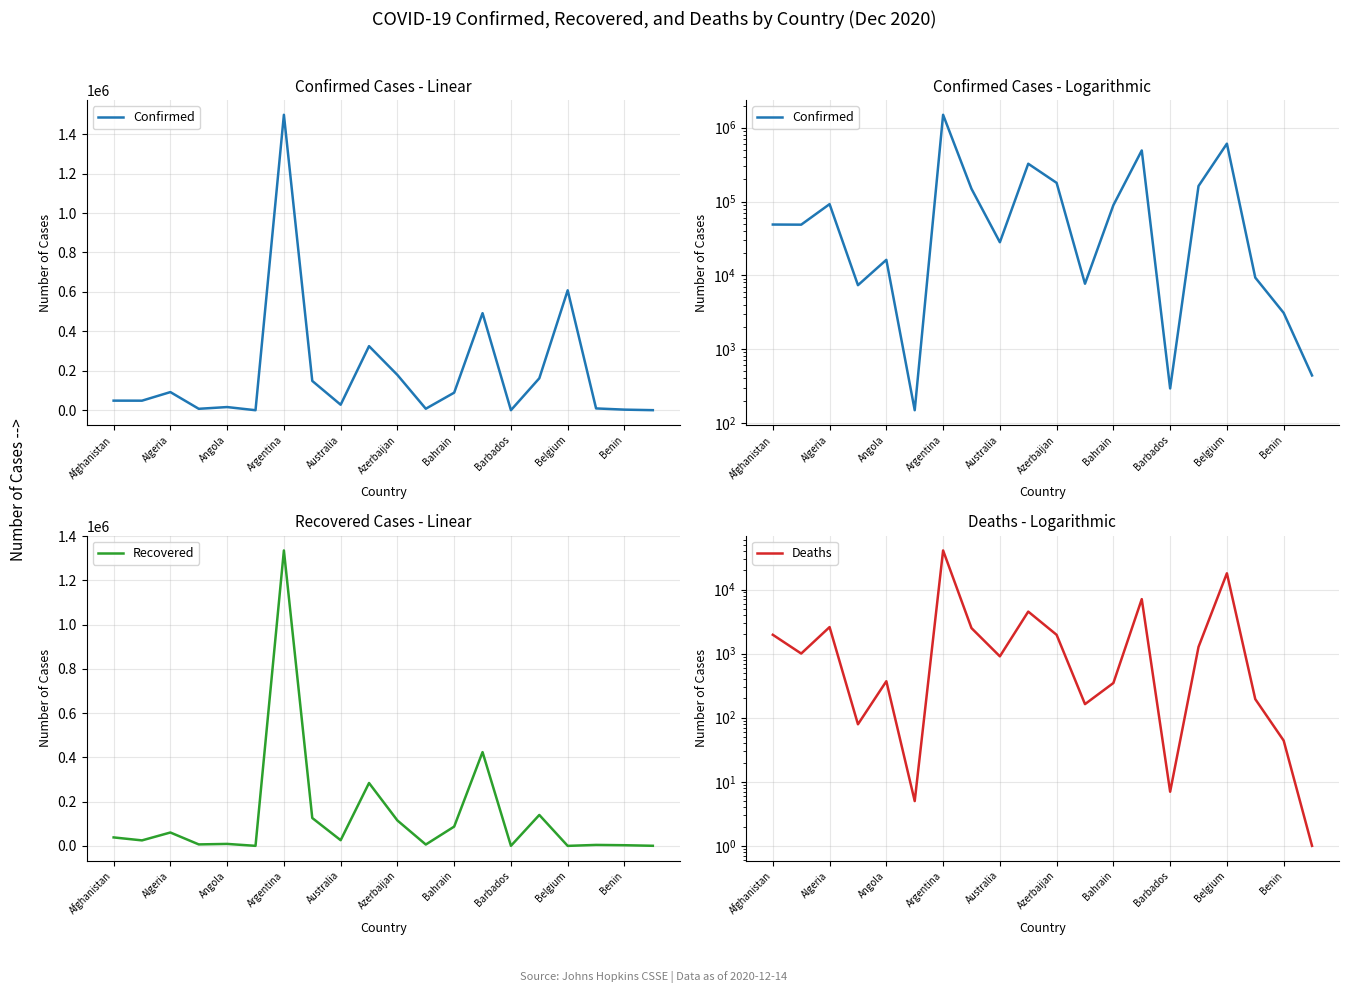

What position from the left is Afghanistan?

1